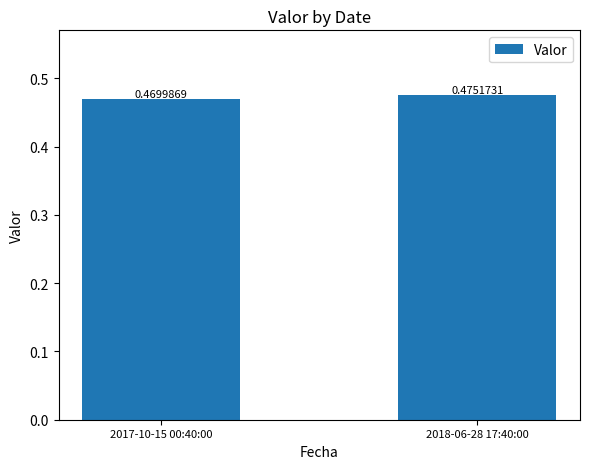

What is the sum of all values?

0.9